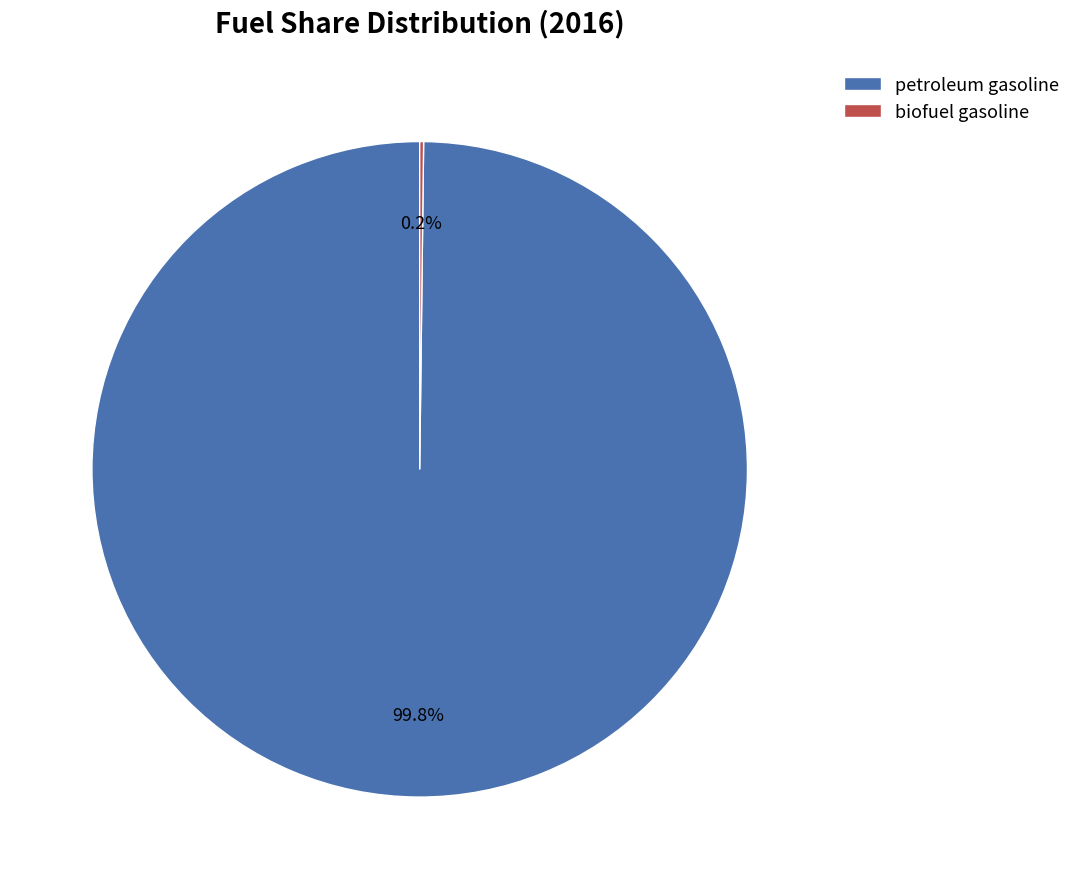

Which slice is the largest?

petroleum gasoline